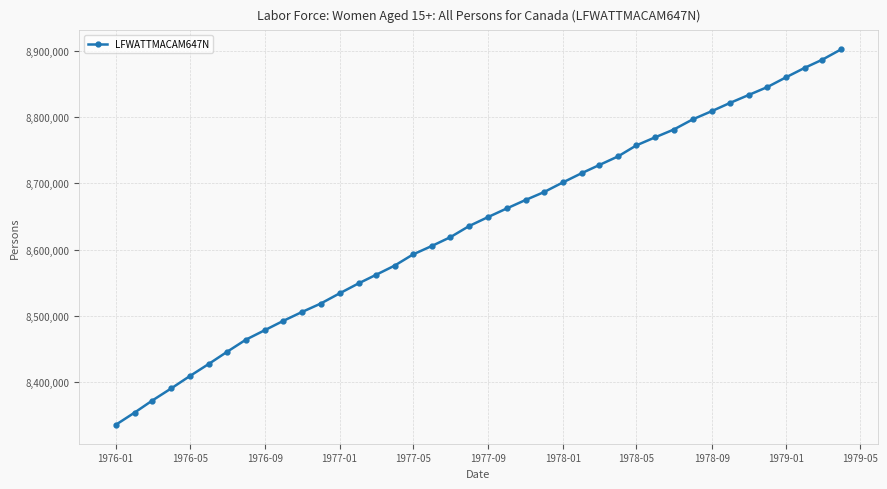

What is the value of the 10th point from the left?

8492100